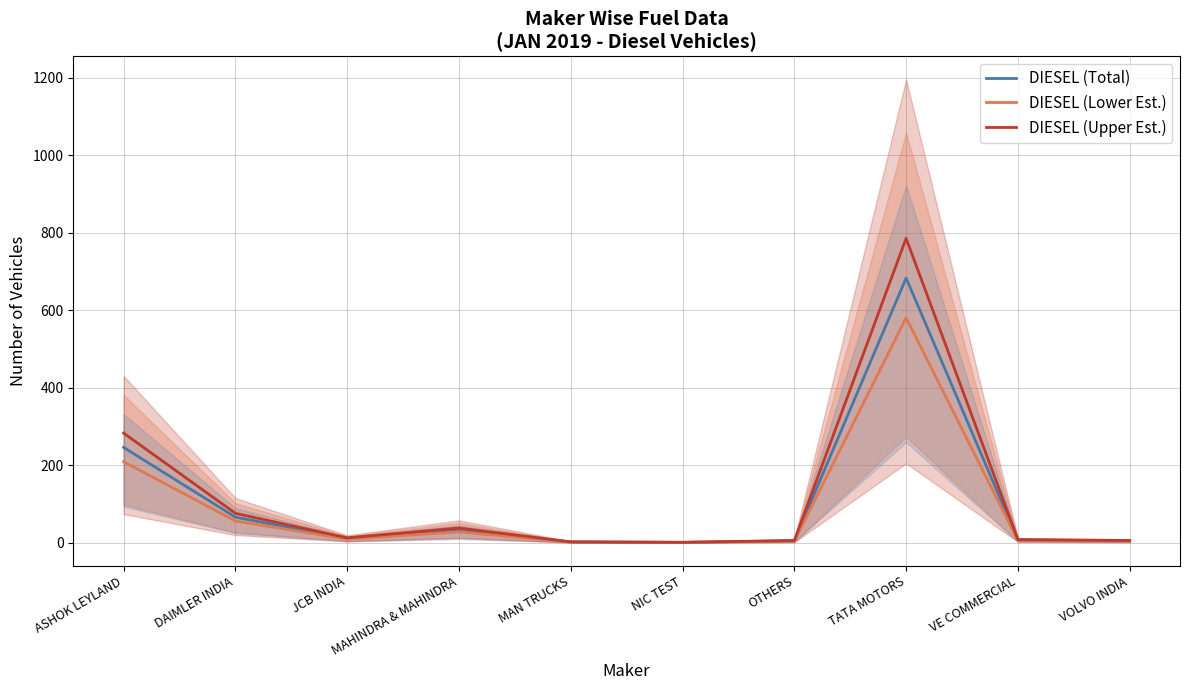

The value of DIESEL (Lower Est.) at MAHINDRA & MAHINDRA is 28.1. True or false?

True